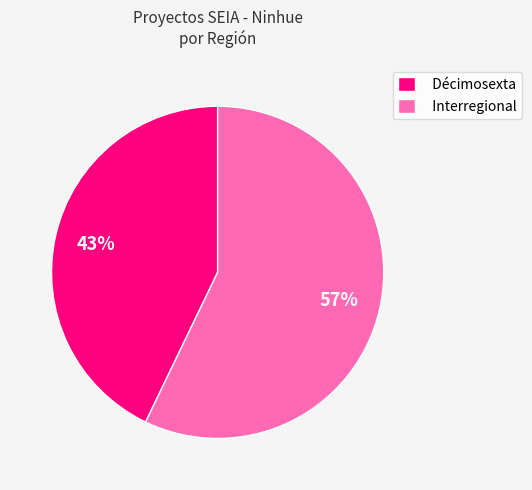

True or false: Décimosexta accounts for 55% of the total.

False